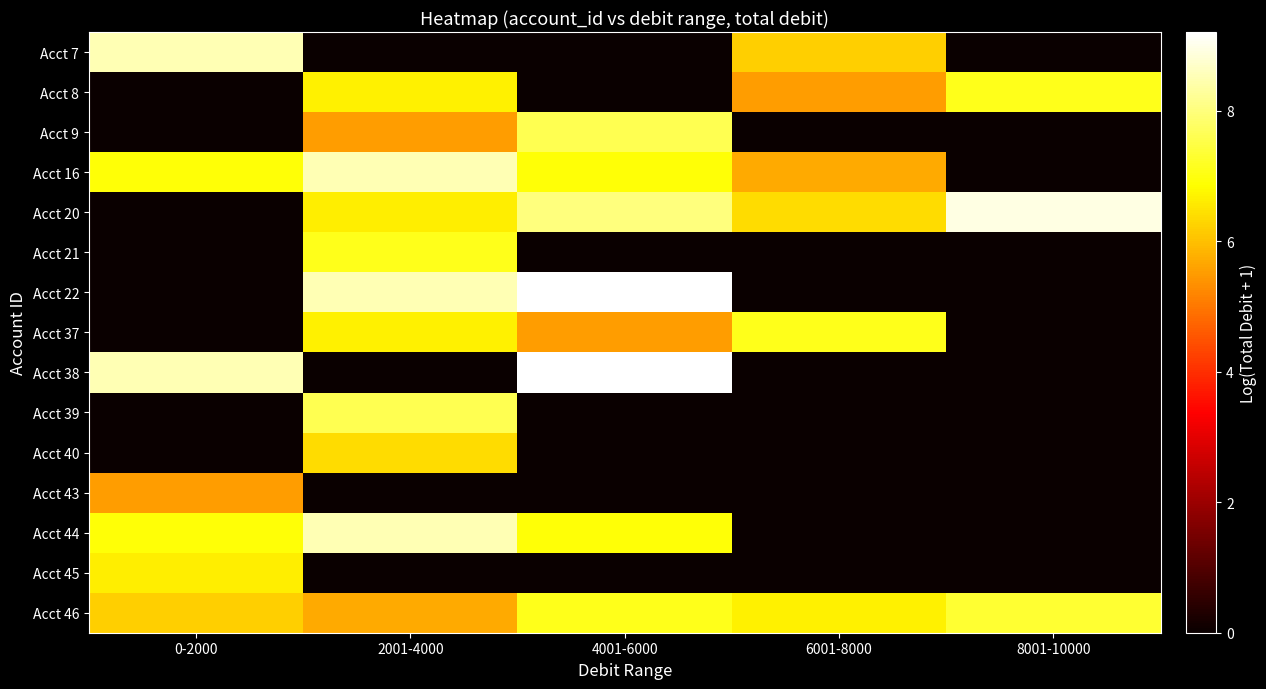

At which category does the chart reach its peak across all series?

4001-6000